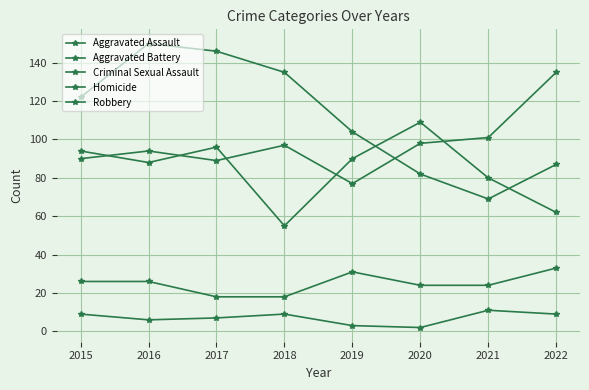

True or false: Aggravated Battery and Criminal Sexual Assault intersect in this chart.

False